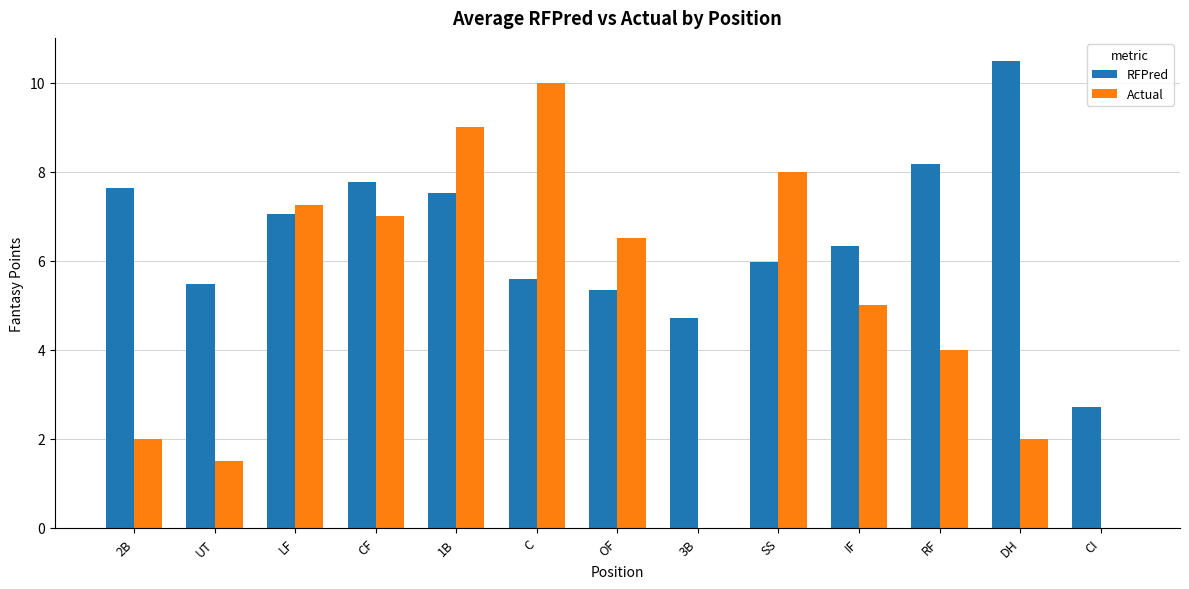

The RFPred series shows 2.8 at 2B. True or false?

False